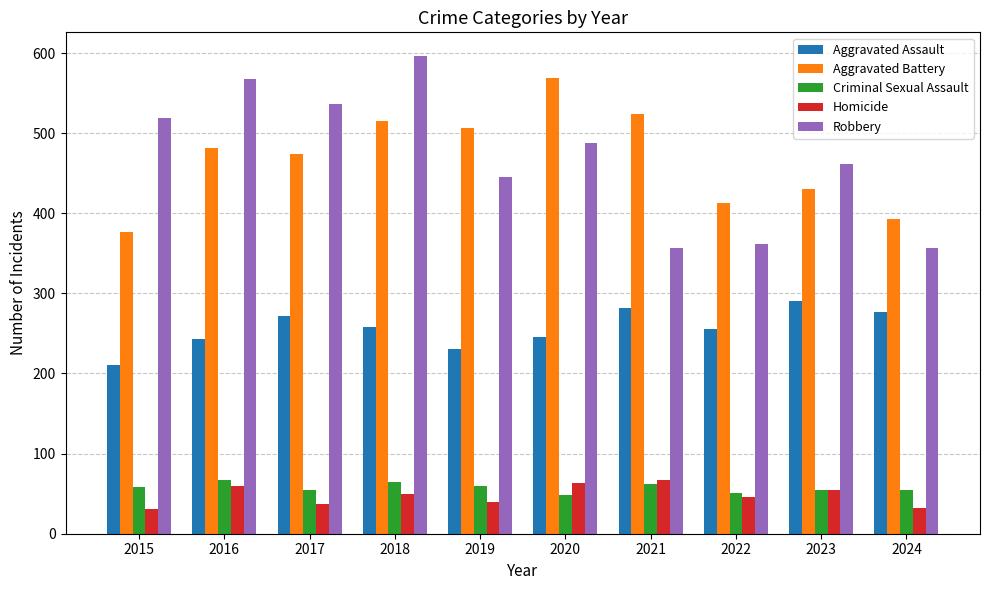

Which series has the largest range (max minus min)?

Robbery